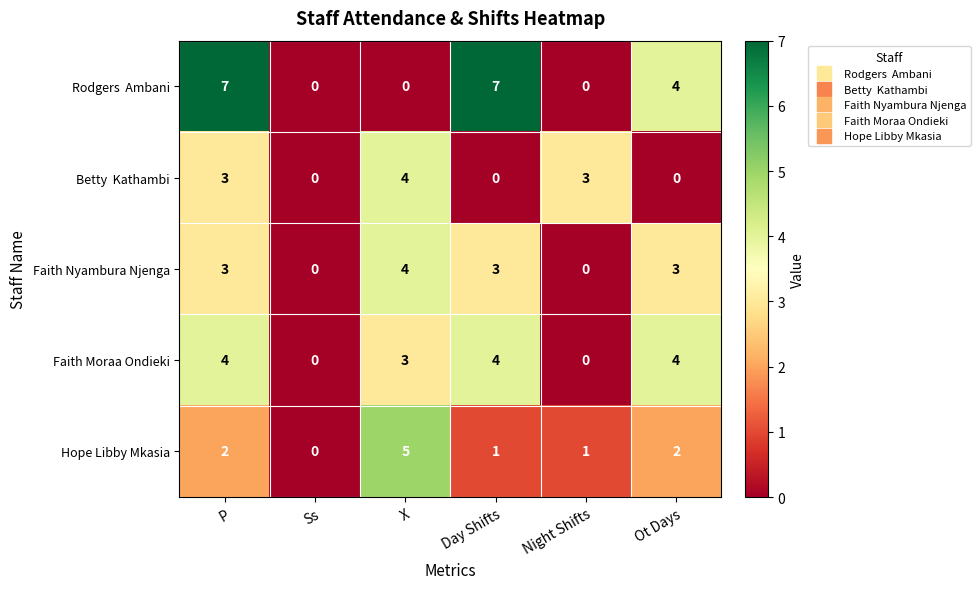

What is the sum of the Faith Moraa Ondieki values at Ot Days and Day Shifts?

8